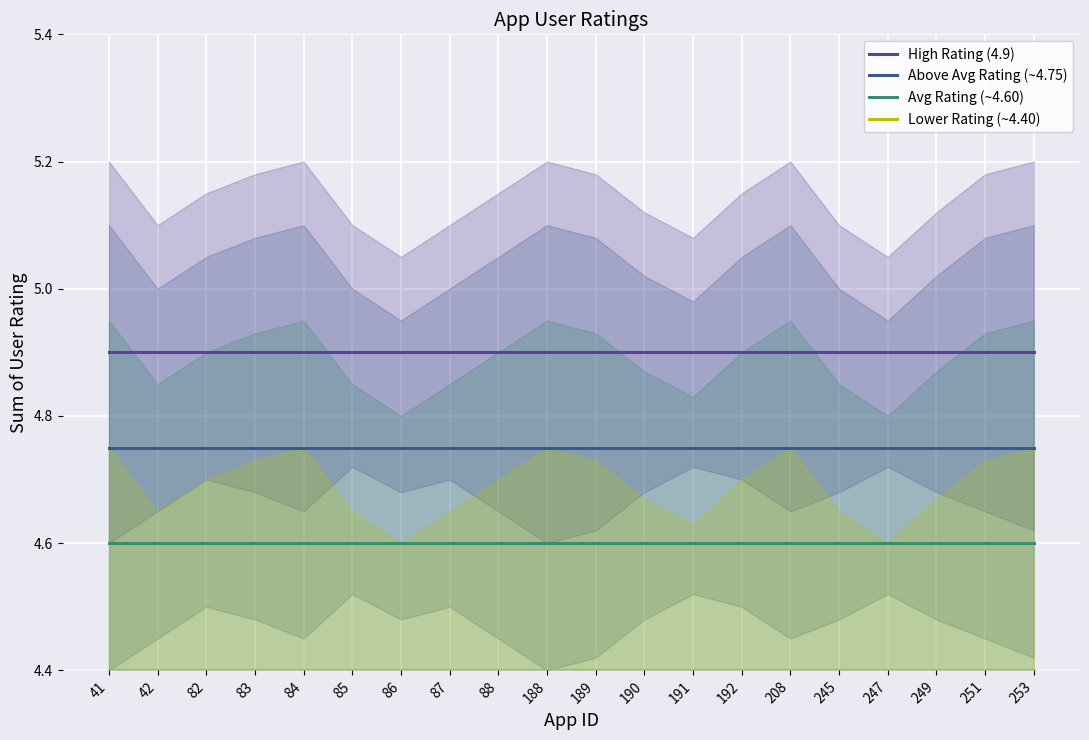

Which category has the highest value across all series?

41